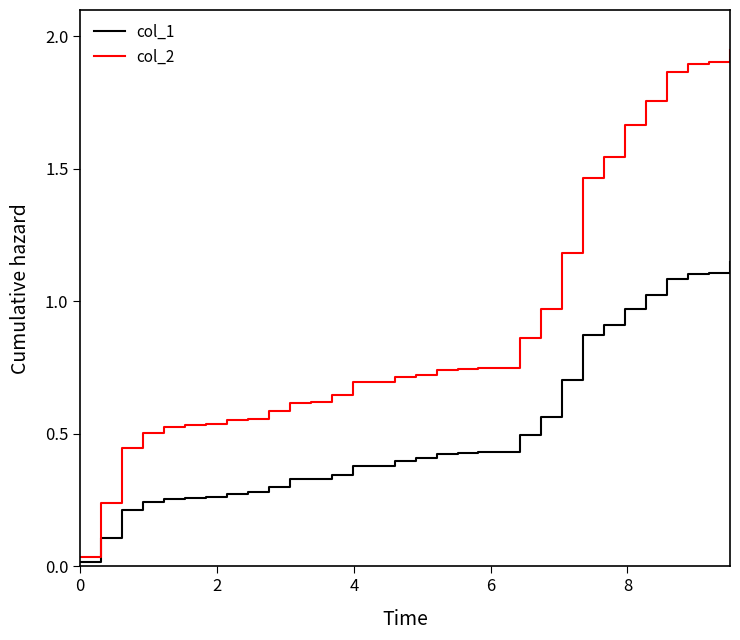

At how many categories does at least one series exceed 1?

9